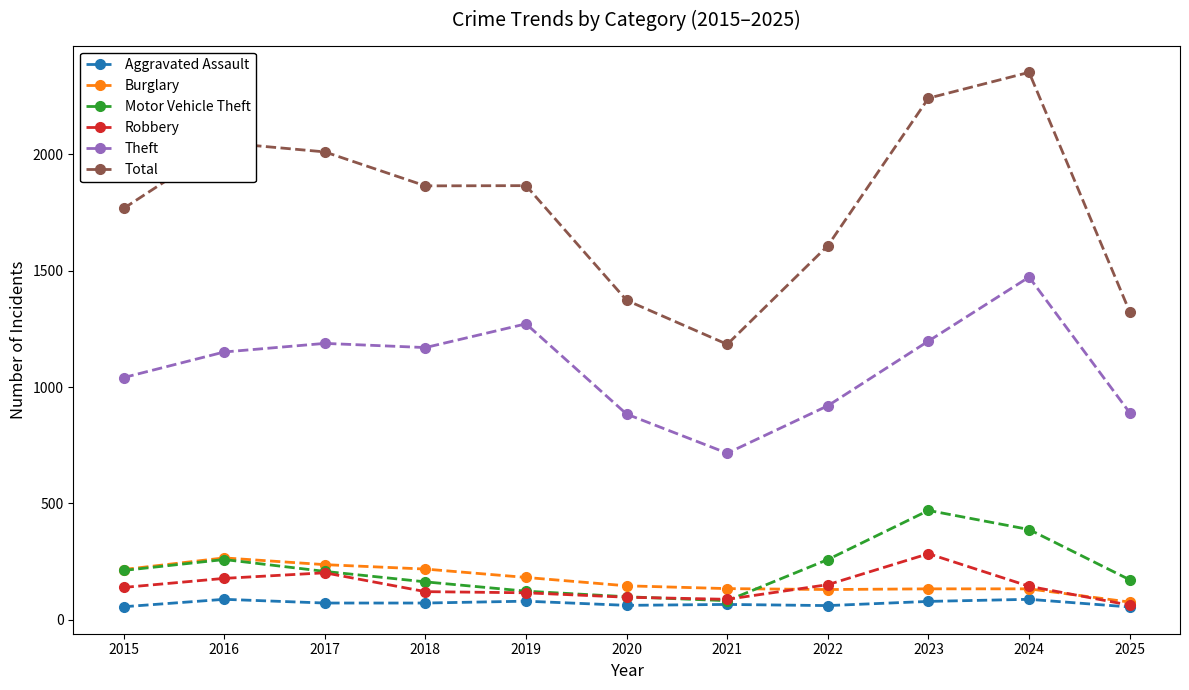

True or false: Burglary and Theft intersect in this chart.

False